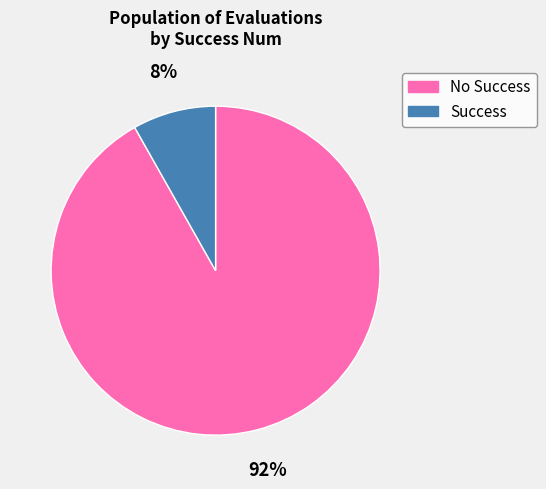

To the nearest percent, what is the difference between the No Success and Success slice percentages?

84%